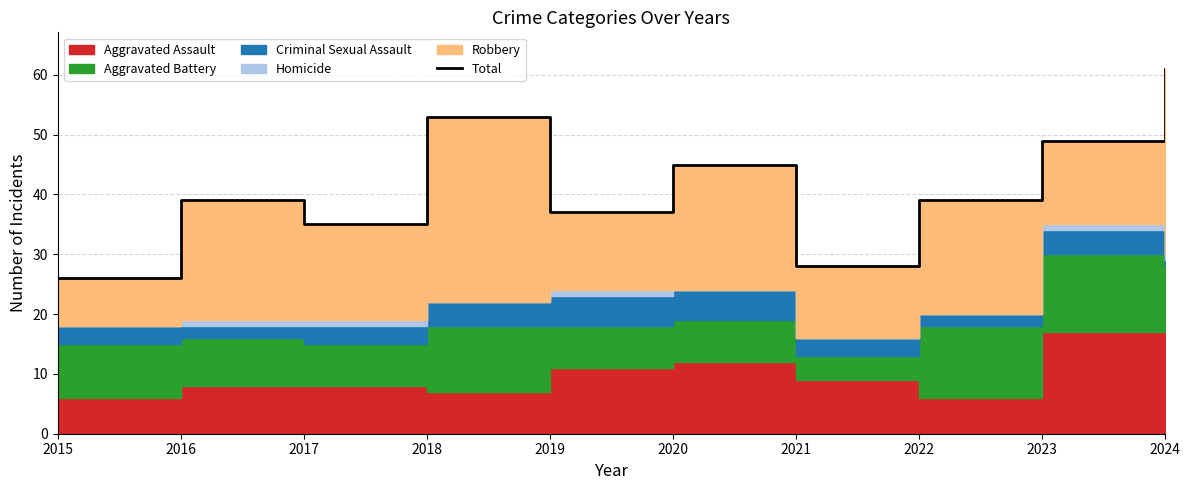

Rank the categories by value from highest to lowest.

2024, 2018, 2023, 2020, 2016, 2022, 2019, 2017, 2021, 2015